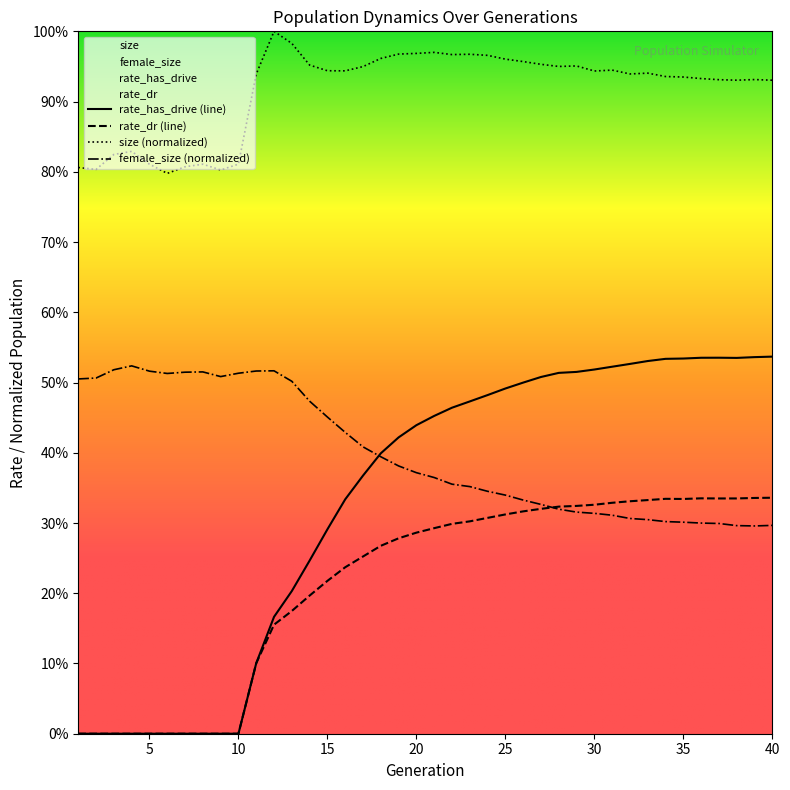

What is the value of the rate_dr point at the 16th from the left?

0.2